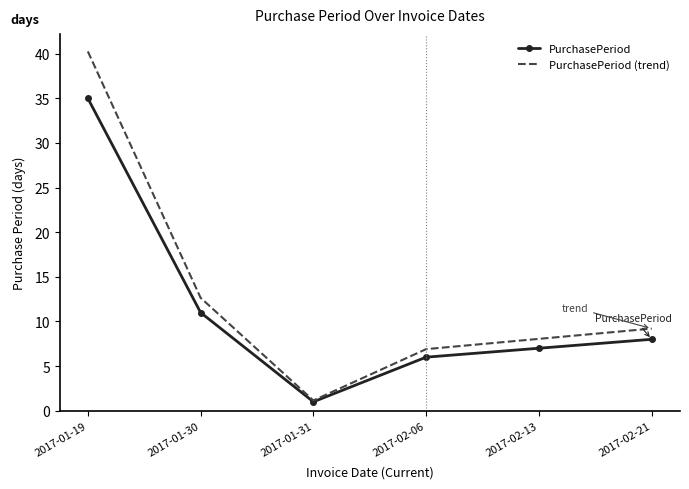

The PurchasePeriod series shows 7.0 at 2017-02-13. True or false?

True